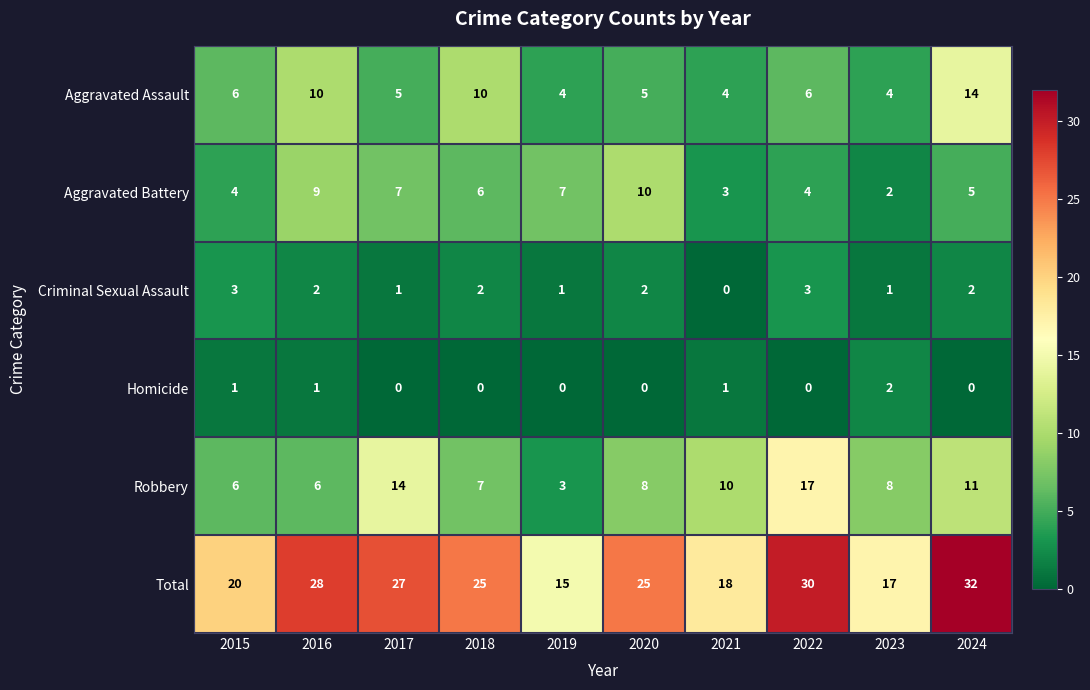

At how many categories does at least one series exceed 1?

10